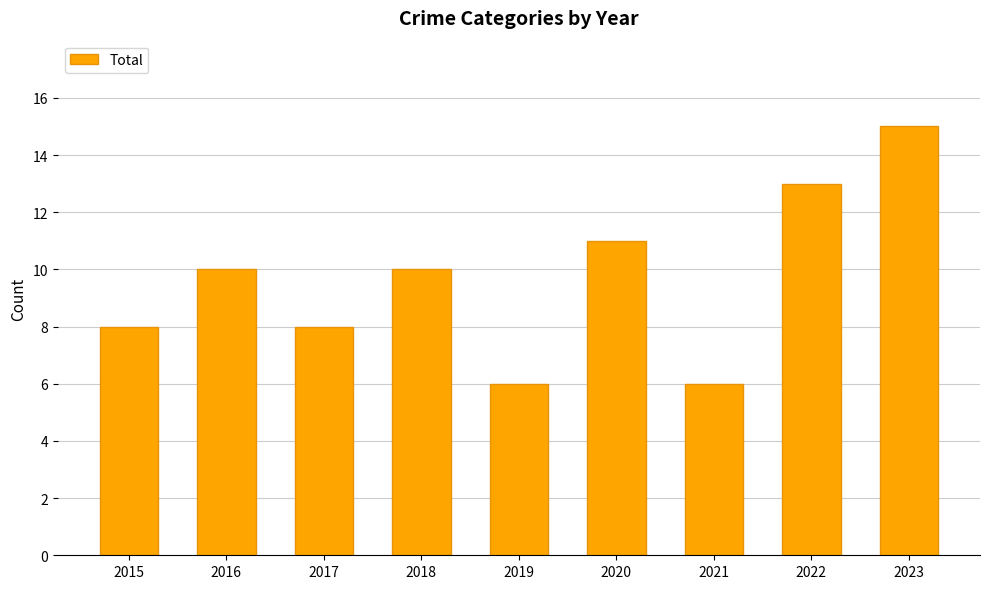

Which category has the highest value across all series?

2023